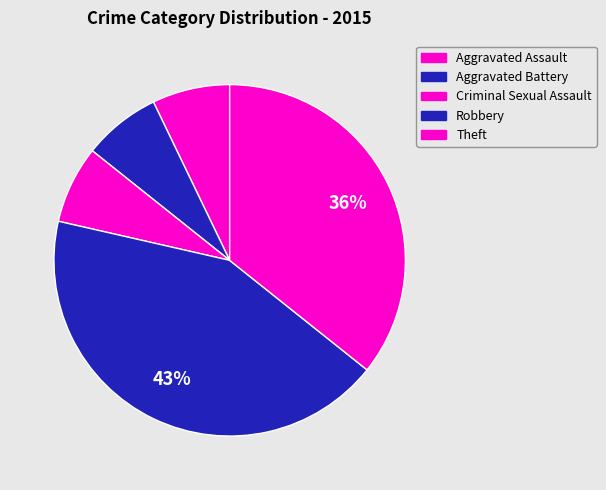

Rank the categories by value from highest to lowest.

Robbery, Theft, Aggravated Assault, Aggravated Battery, Criminal Sexual Assault